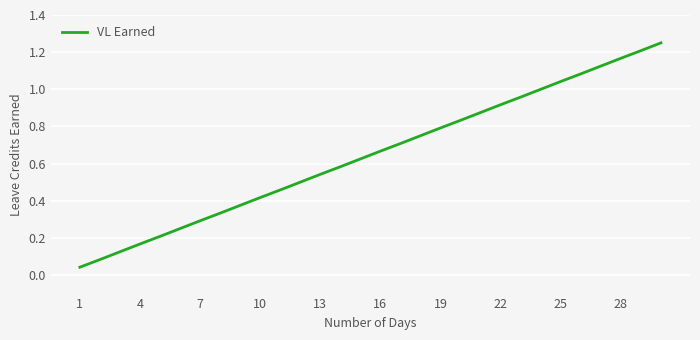

How many lines are shown in the chart?

1